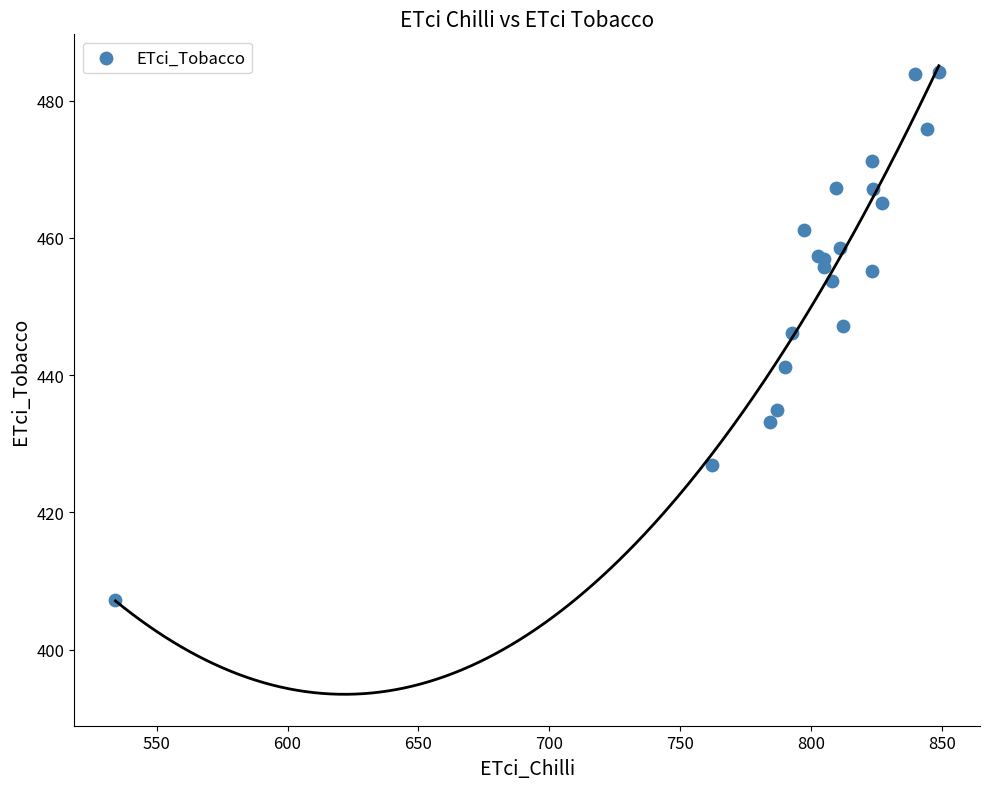

What Y value in the scatter plot is closest to 445?

446.1